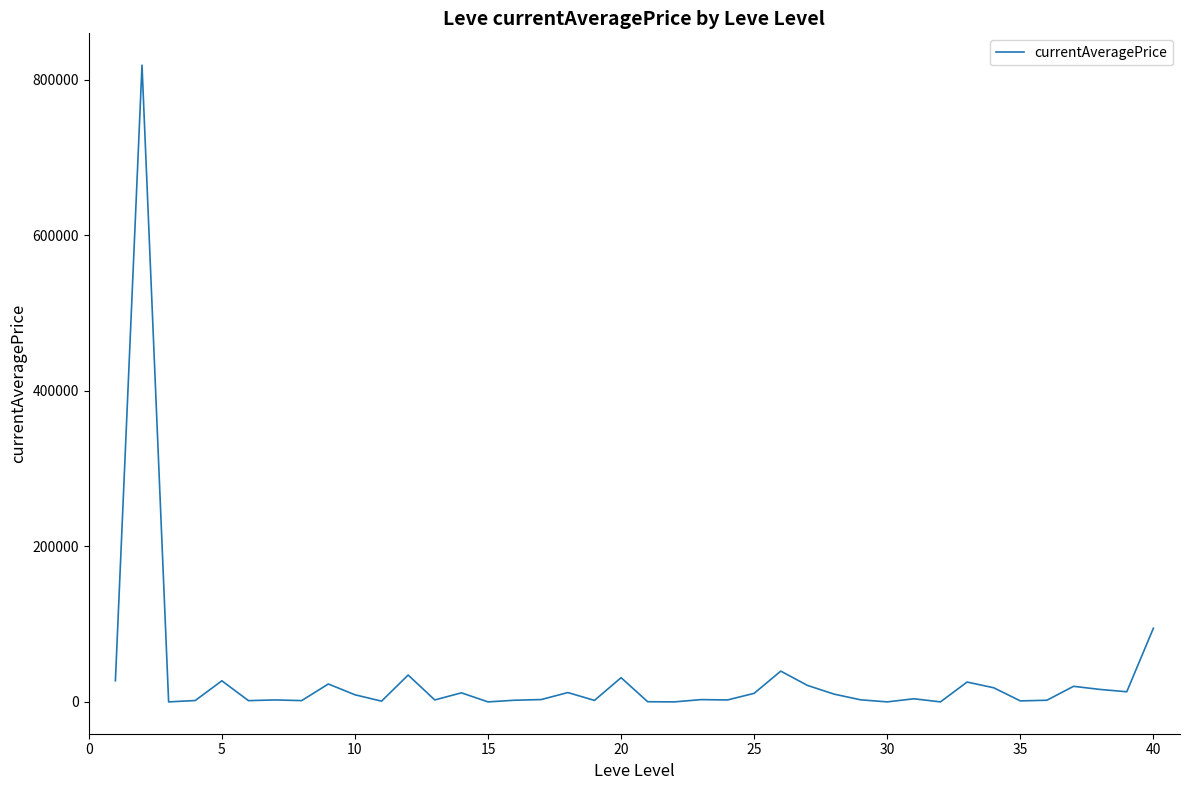

What is the maximum value shown in the chart?

818446.1